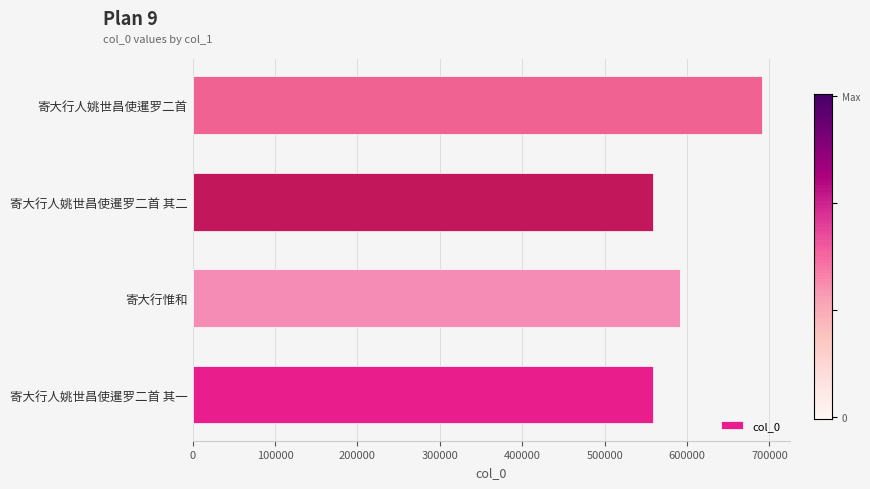

What is the greatest value displayed?

690401